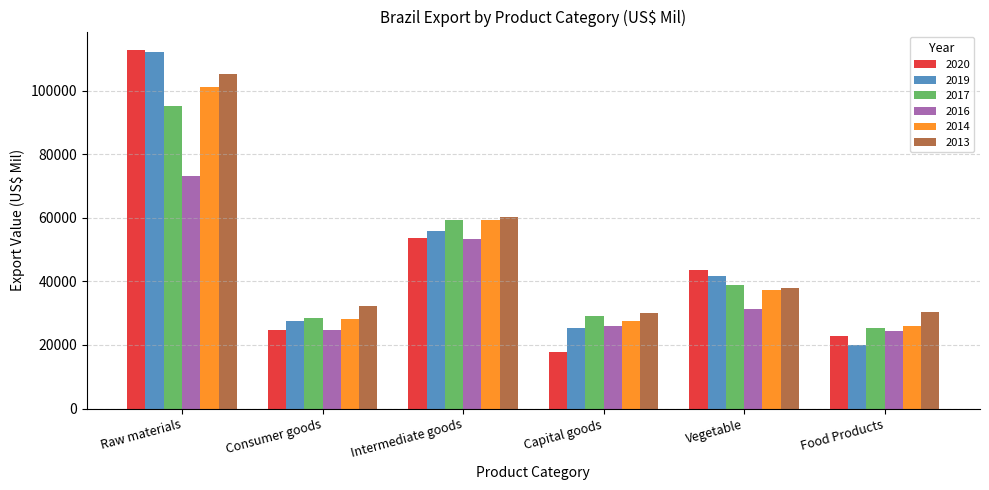

Between Consumer goods and Vegetable, which series saw the biggest shift?

2020